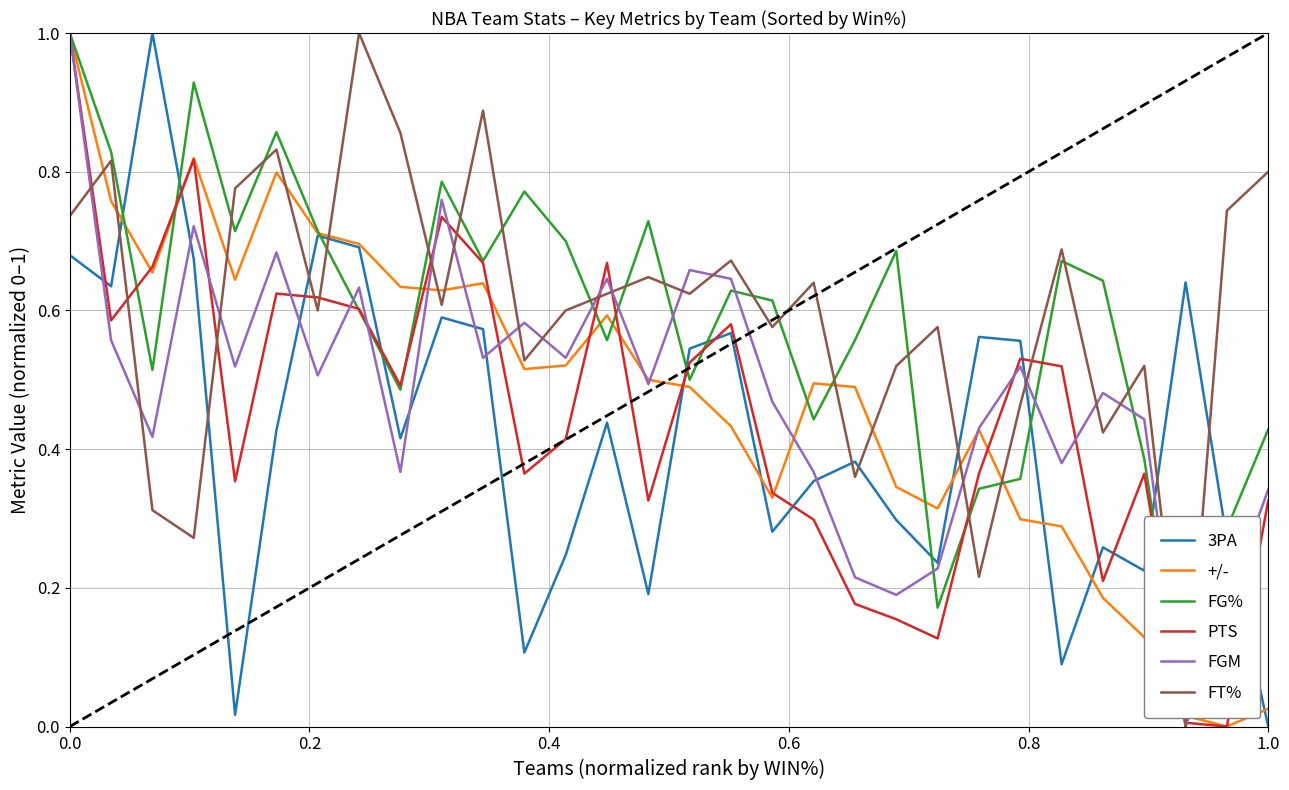

What is the greatest value displayed?

1.0